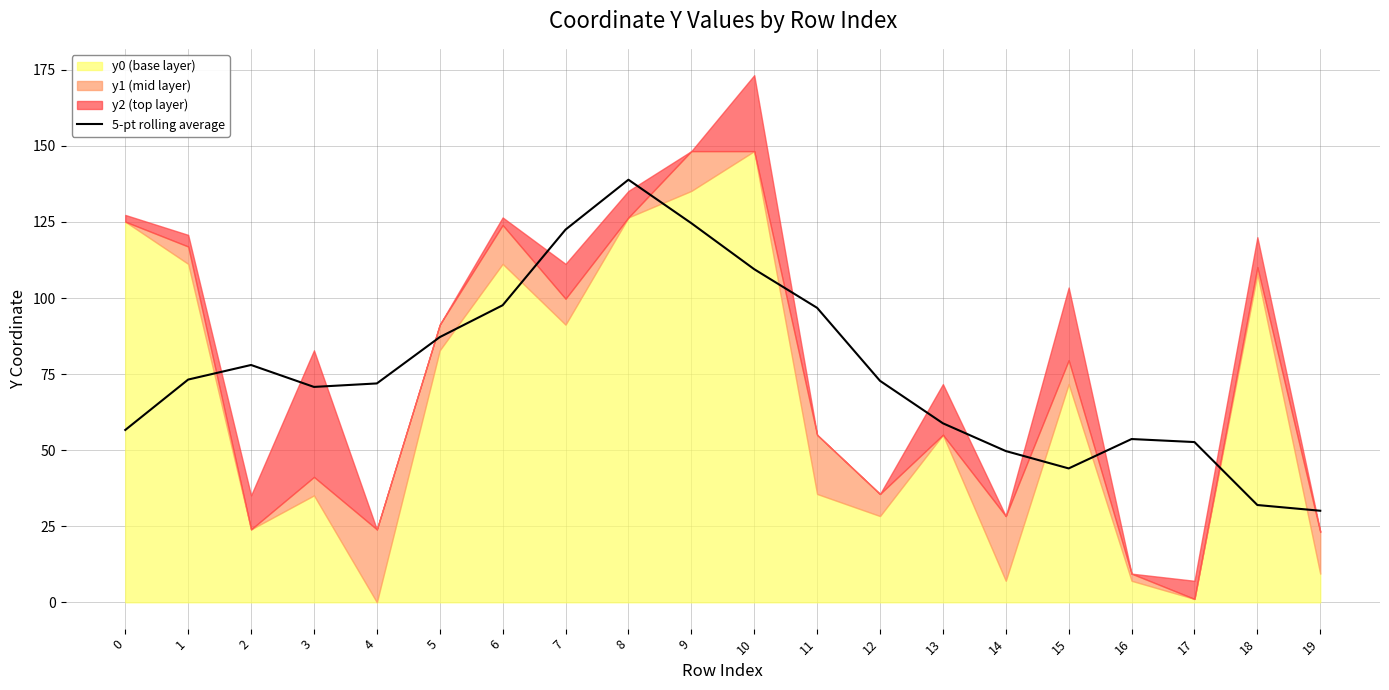

Read the value at 7.

122.5